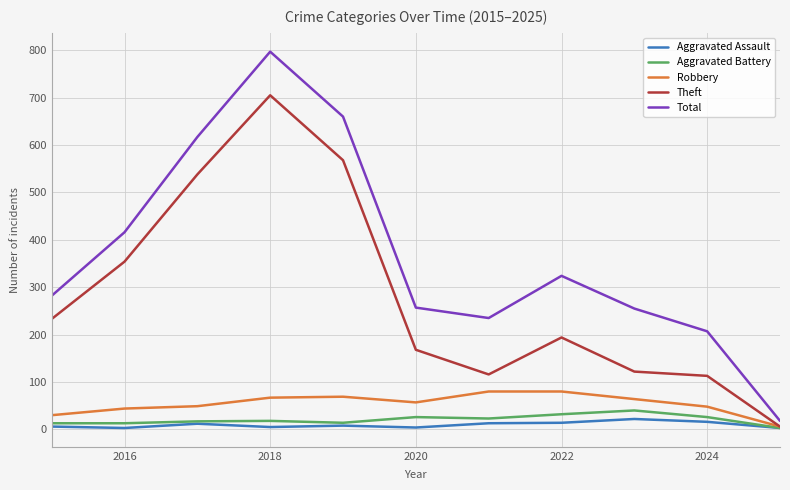

What is the highest value of the Total series?

797